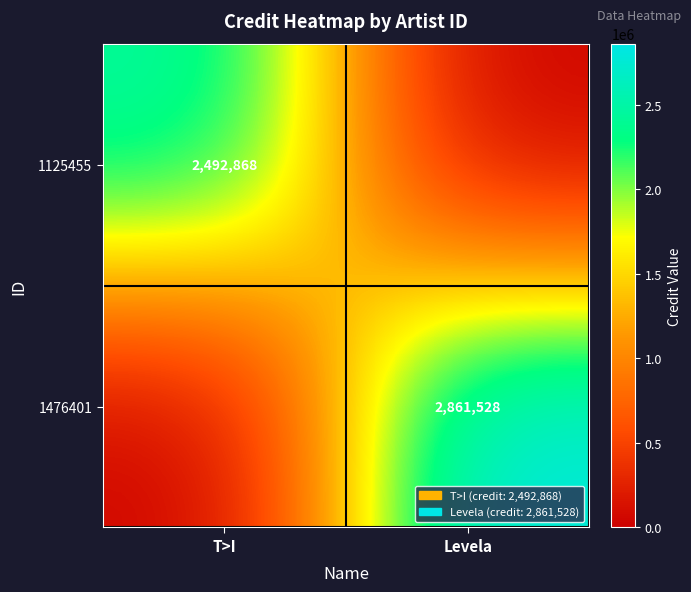

Is it true that 1125455 equals 2492868 at T>I?

True